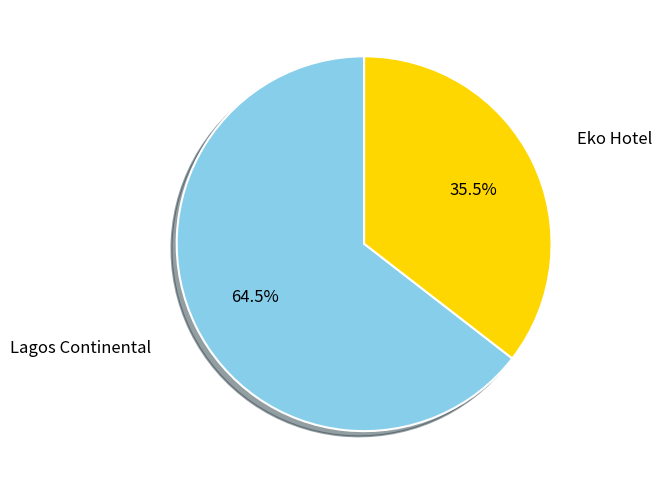

How many segments does this pie chart have?

2